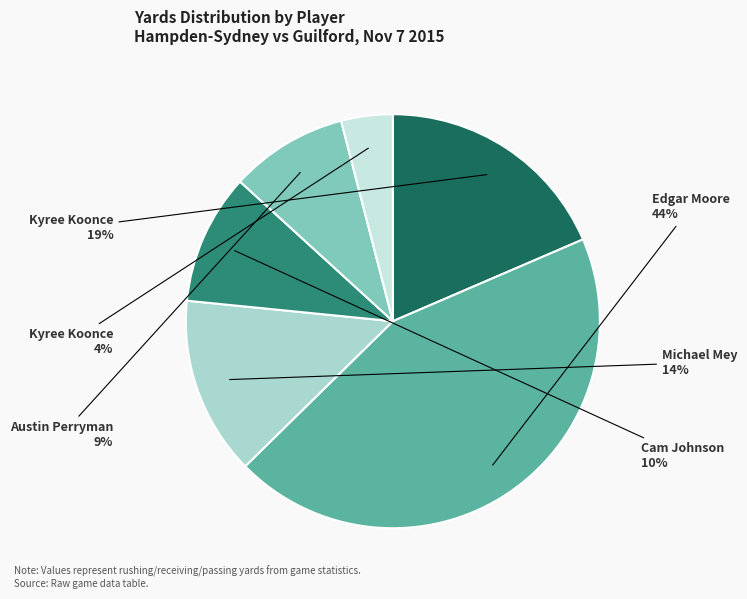

To the nearest percent, what is the difference between the largest and smallest slice percentages?

40%